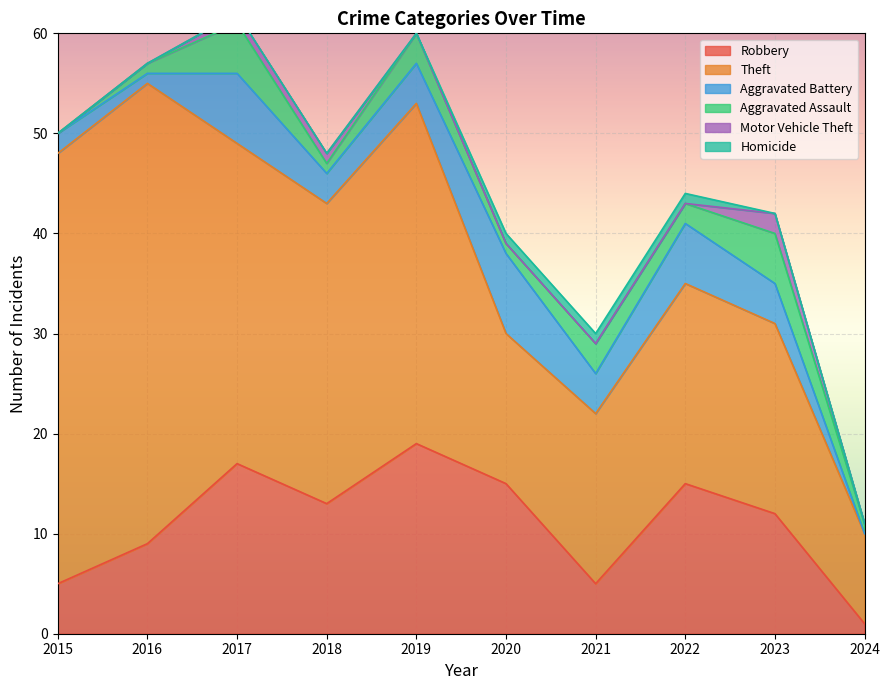

At which category does Robbery reach its first local valley?

2018